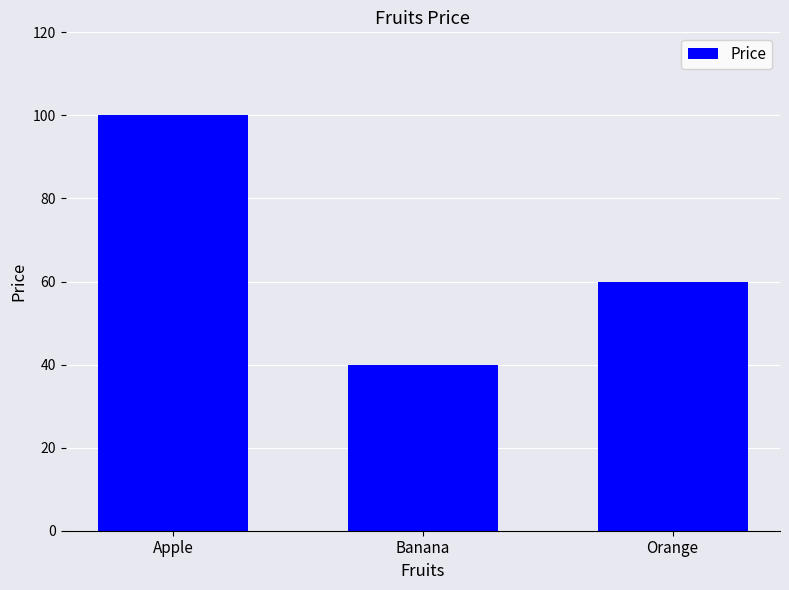

True or false: the data shows 40 at Banana.

True